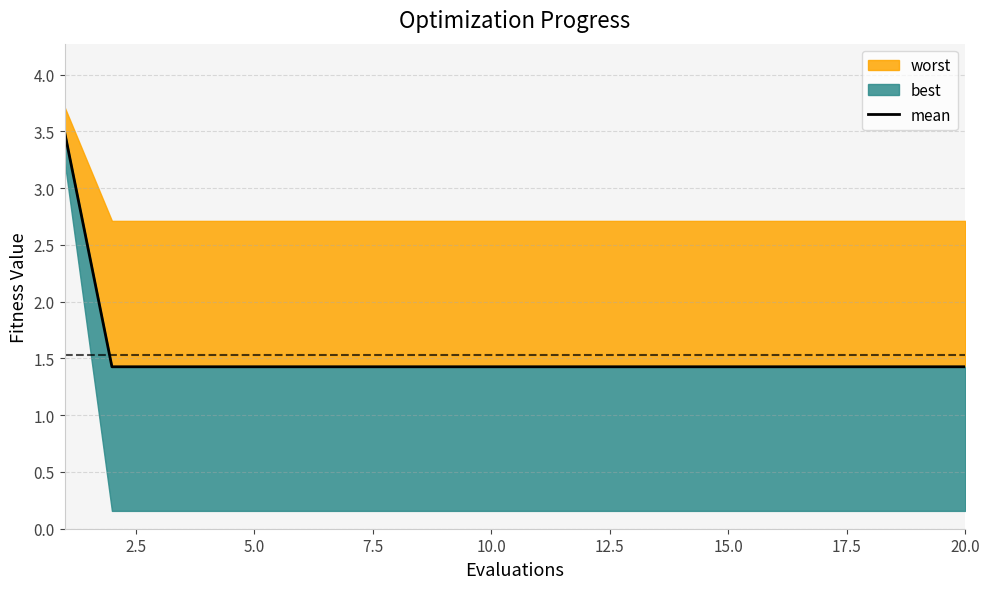

What is the difference between the maximum and second lowest values?

2.1